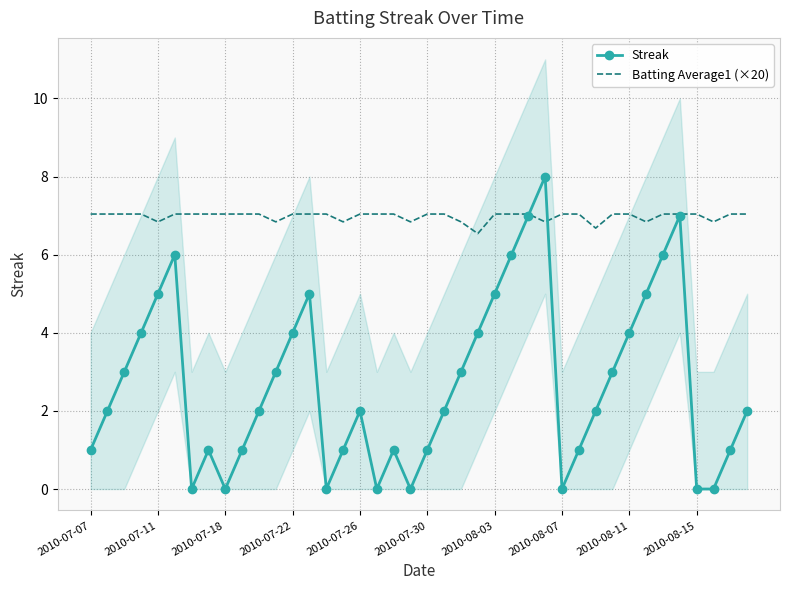

Reading left to right, transcribe all the data shown in this chart.

Streak: 1.0	2.0	3.0	4.0	5.0	6.0	0.0	1.0	0.0	1.0	2.0	3.0	4.0	5.0	0.0	1.0	2.0	0.0	1.0	0.0	1.0	2.0	3.0	4.0	5.0	6.0	7.0	8.0	0.0	1.0	2.0	3.0	4.0	5.0	6.0	7.0	0.0	0.0	1.0	2.0
Batting Average1 (×20): 7.0	7.0	7.0	7.0	6.8	7.0	7.0	7.0	7.0	7.0	7.0	6.8	7.0	7.0	7.0	6.8	7.0	7.0	7.0	6.8	7.0	7.0	6.8	6.5	7.0	7.0	7.0	6.8	7.0	7.0	6.7	7.0	7.0	6.8	7.0	7.0	7.0	6.8	7.0	7.0